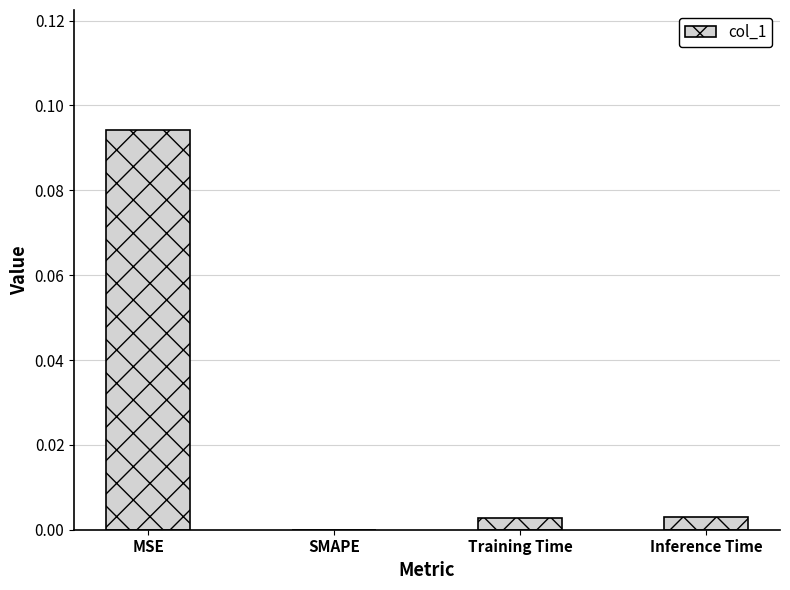

Which category has the highest value across all series?

MSE